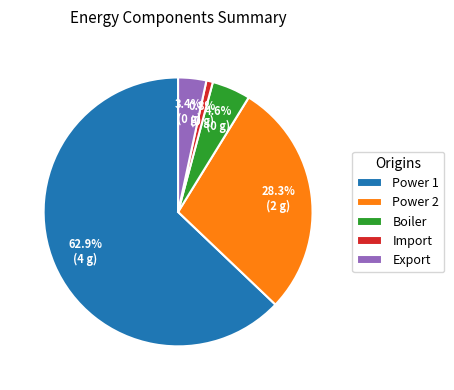

Combined, do Export and Boiler account for over 50%?

No